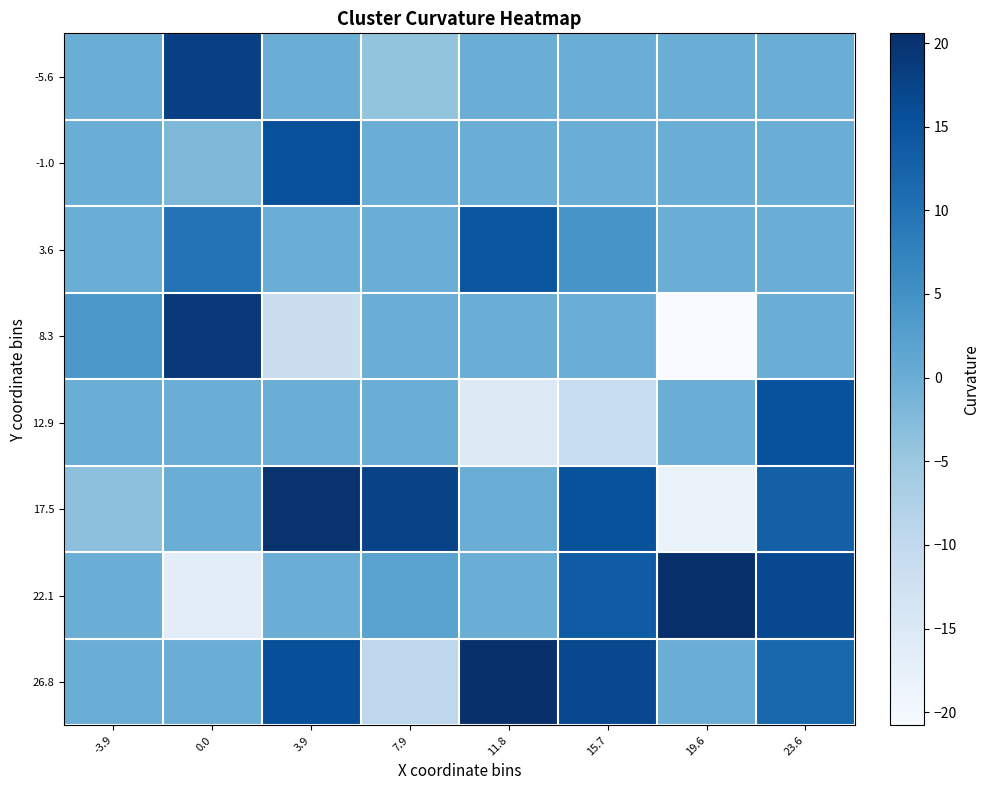

At which category is the sum across all series the highest?

23.6